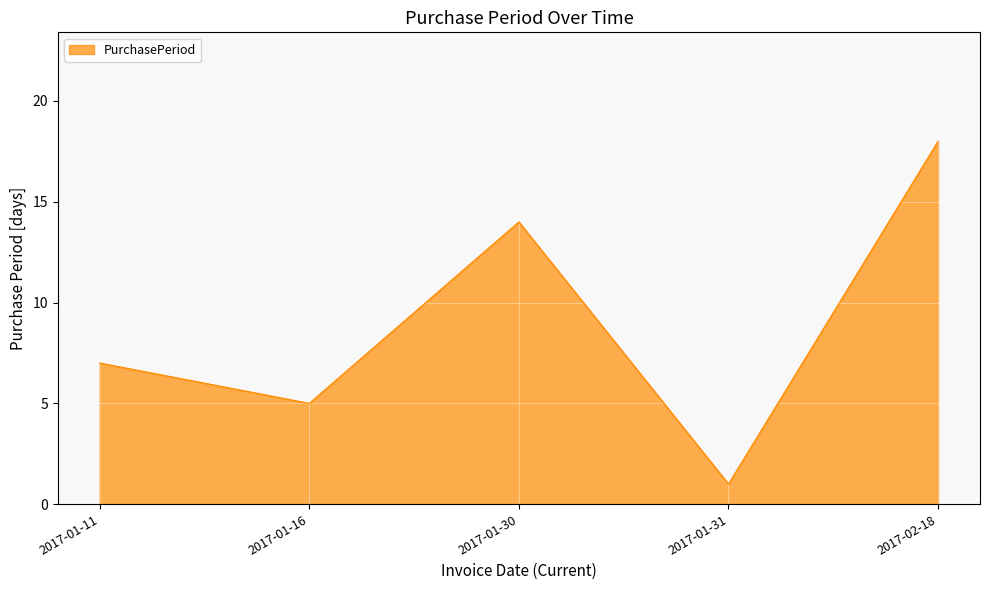

How many values are below 7?

2